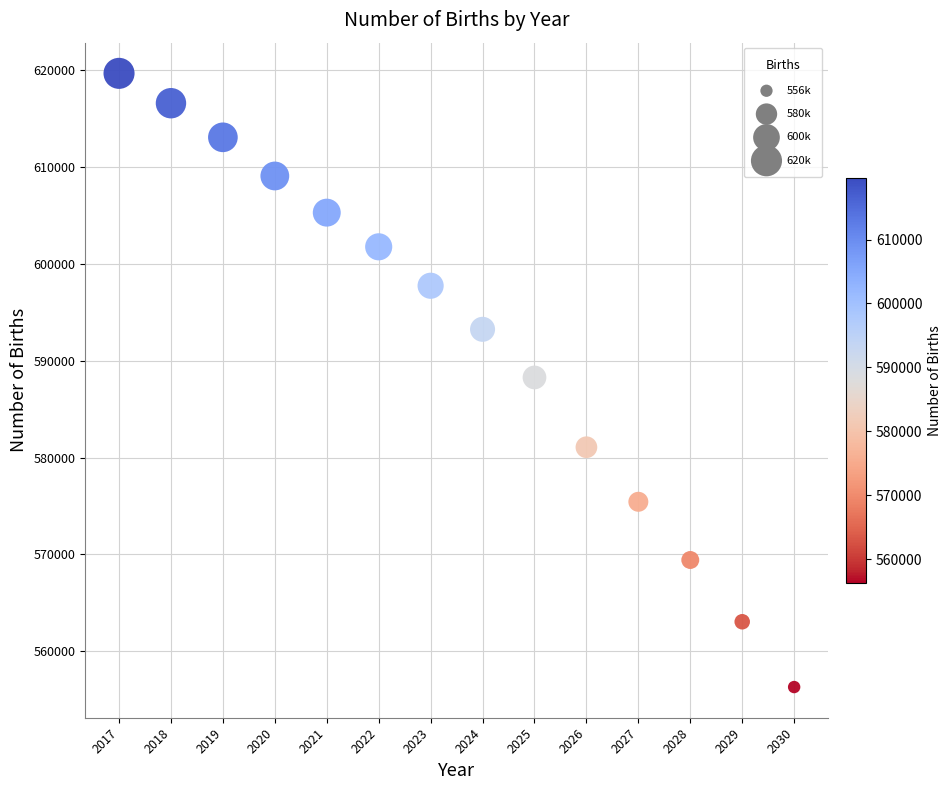

What is the range of Y values (max minus min)?

63376.3